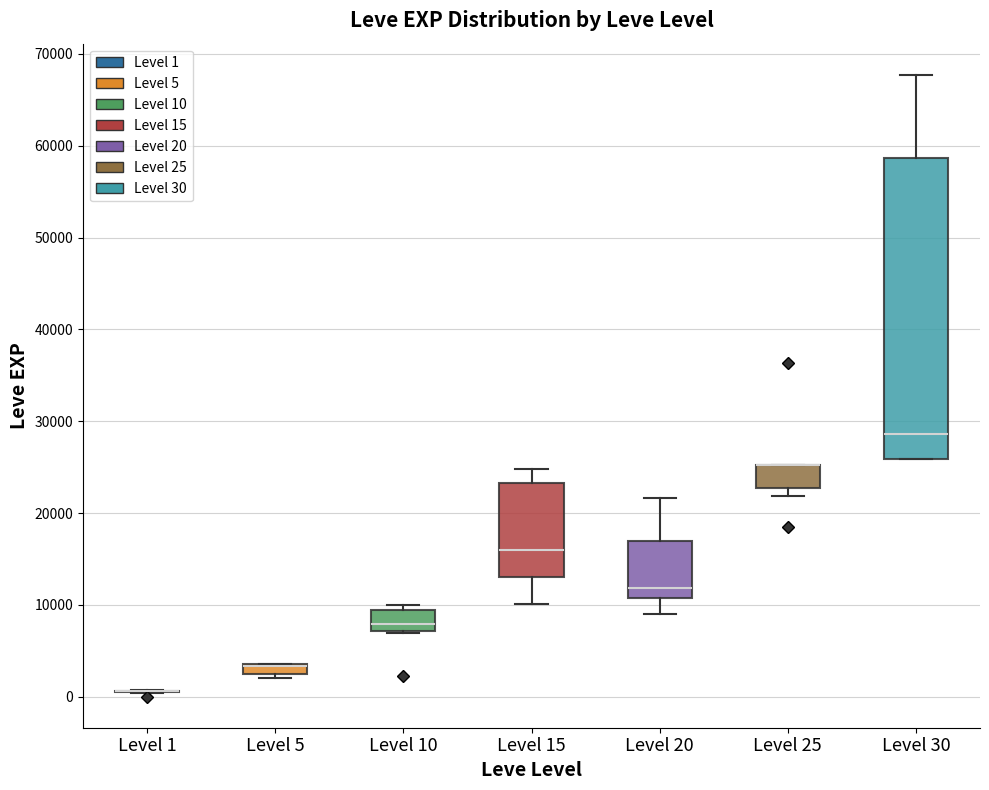

Which box is the tallest, from its lower edge to its upper edge?

Level 30